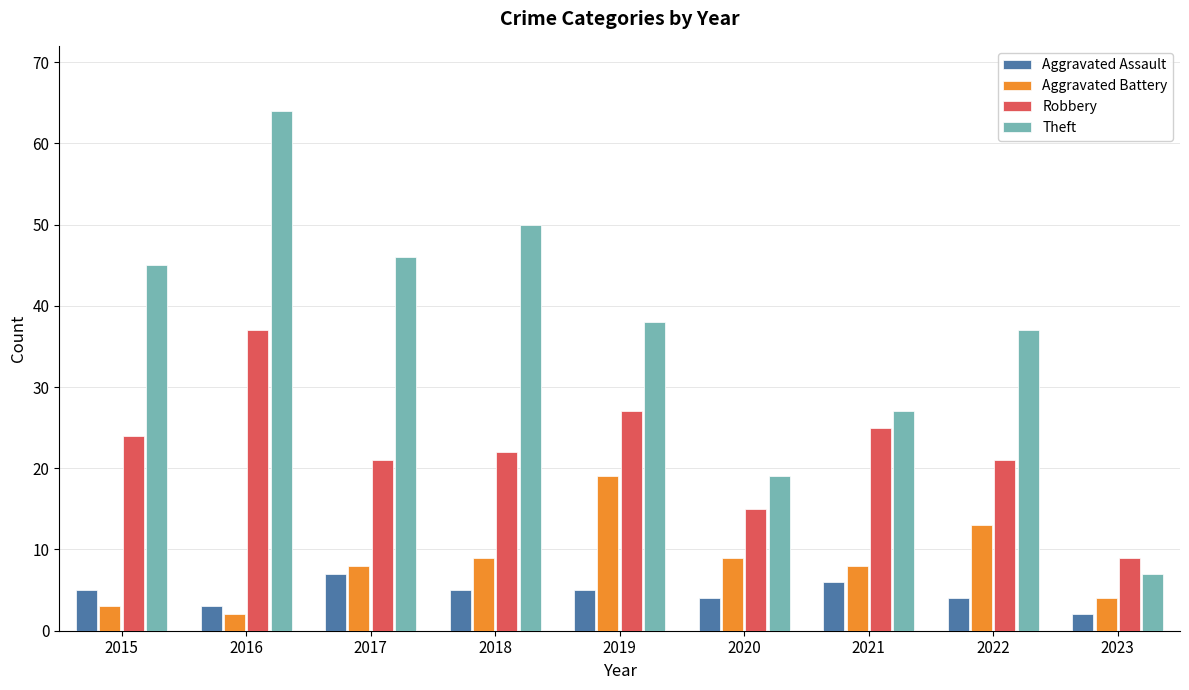

What is the difference between the highest and lowest values at 2016?

62